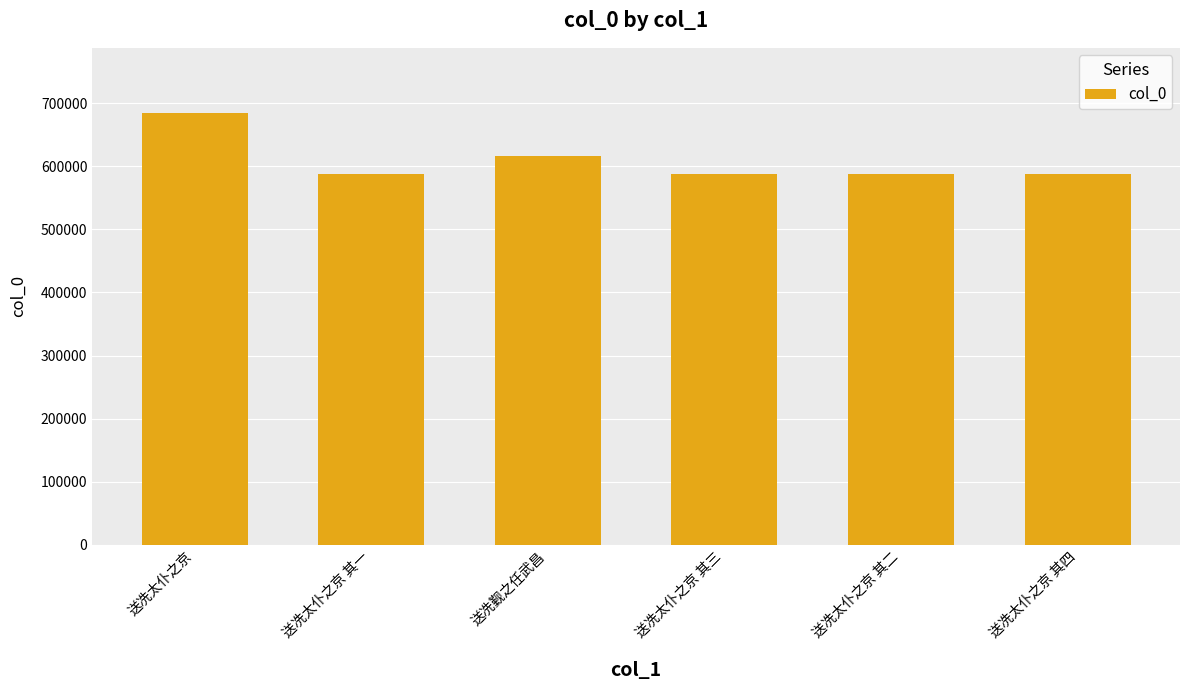

How many distinct data groups are displayed?

1